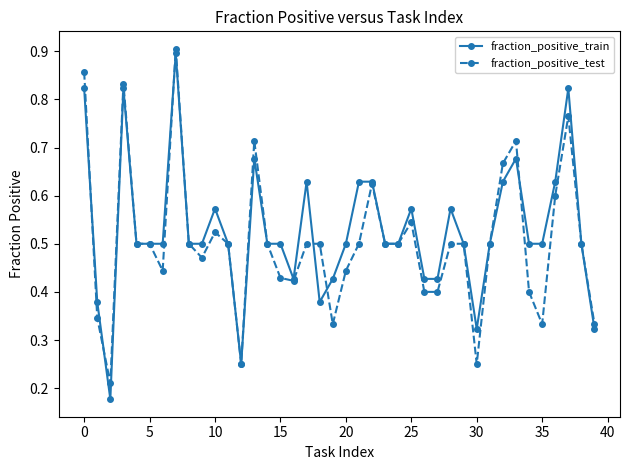

Which series has the widest spread of values?

fraction_positive_train